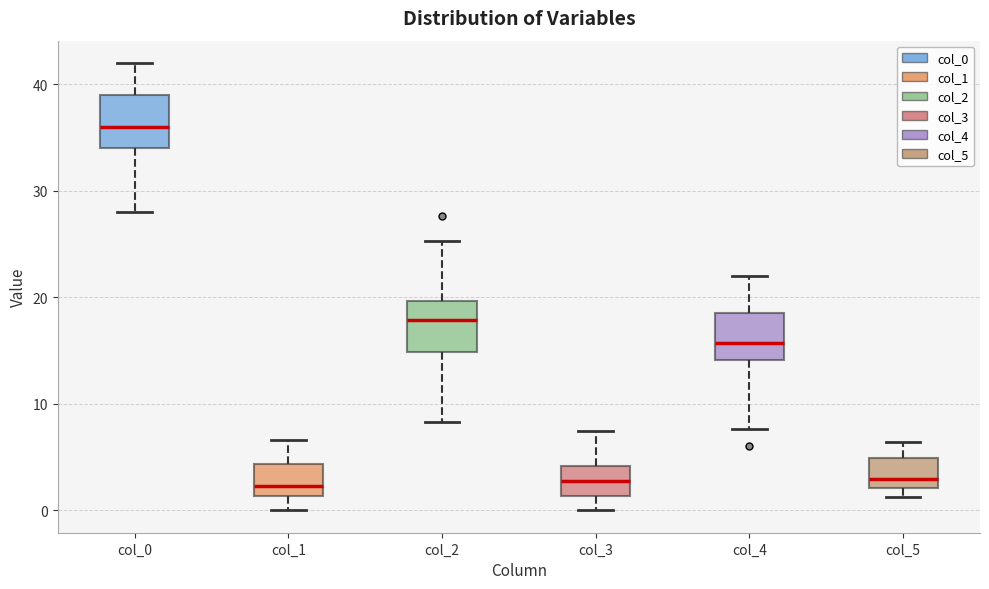

Reading left to right, transcribe this box plot: for each box, give where its median line is, the range the box spans, and where its two whiskers end, as read against the y-axis. The values are not printed on the chart, so give them approximately, as read against the axis.

col_0: median 36, box 34 to 39, whiskers 28 to 42
col_1: median 2, box 1 to 4, whiskers 0 to 7
col_2: median 18, box 15 to 20, whiskers 8 to 25
col_3: median 3, box 1 to 4, whiskers 0 to 7
col_4: median 16, box 14 to 19, whiskers 8 to 22
col_5: median 3, box 2 to 5, whiskers 1 to 6